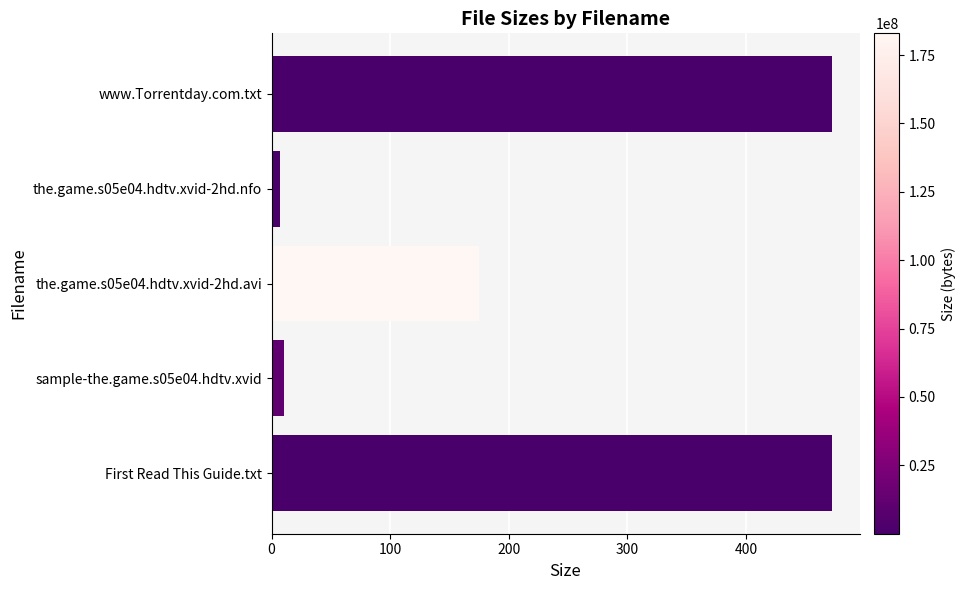

What is the change in value from First Read This Guide.txt to the.game.s05e04.hdtv.xvid-2hd.avi?

-297.5